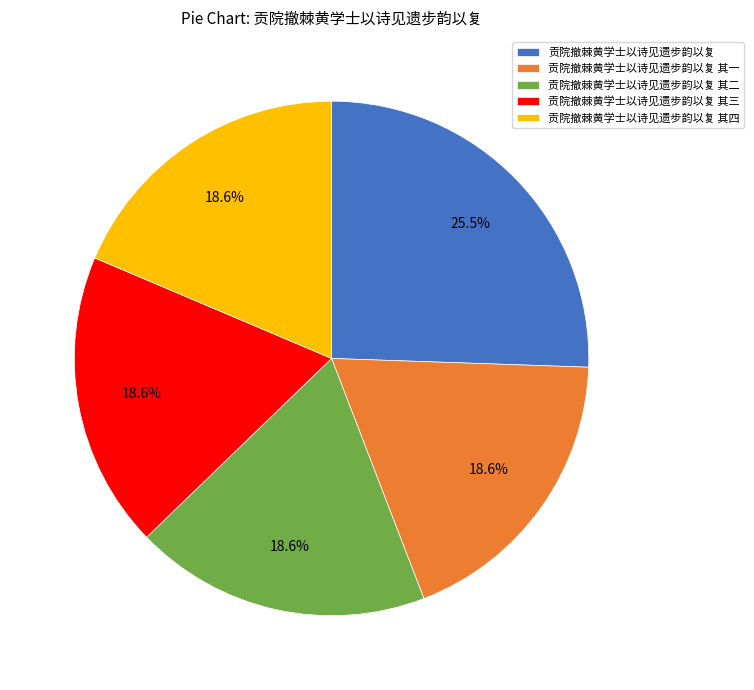

Is the sum of 贡院撤棘黄学士以诗见遗步韵以复 其二 and 贡院撤棘黄学士以诗见遗步韵以复 其三 greater than half?

No